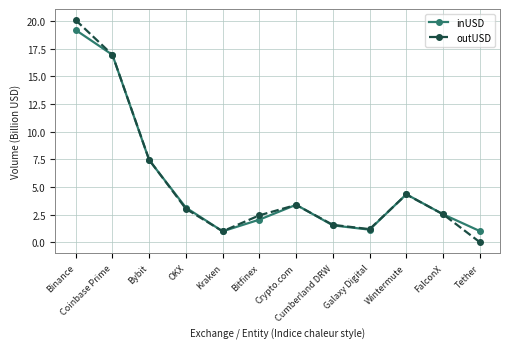

Between OKX and Bitfinex, which series saw the biggest shift?

inUSD